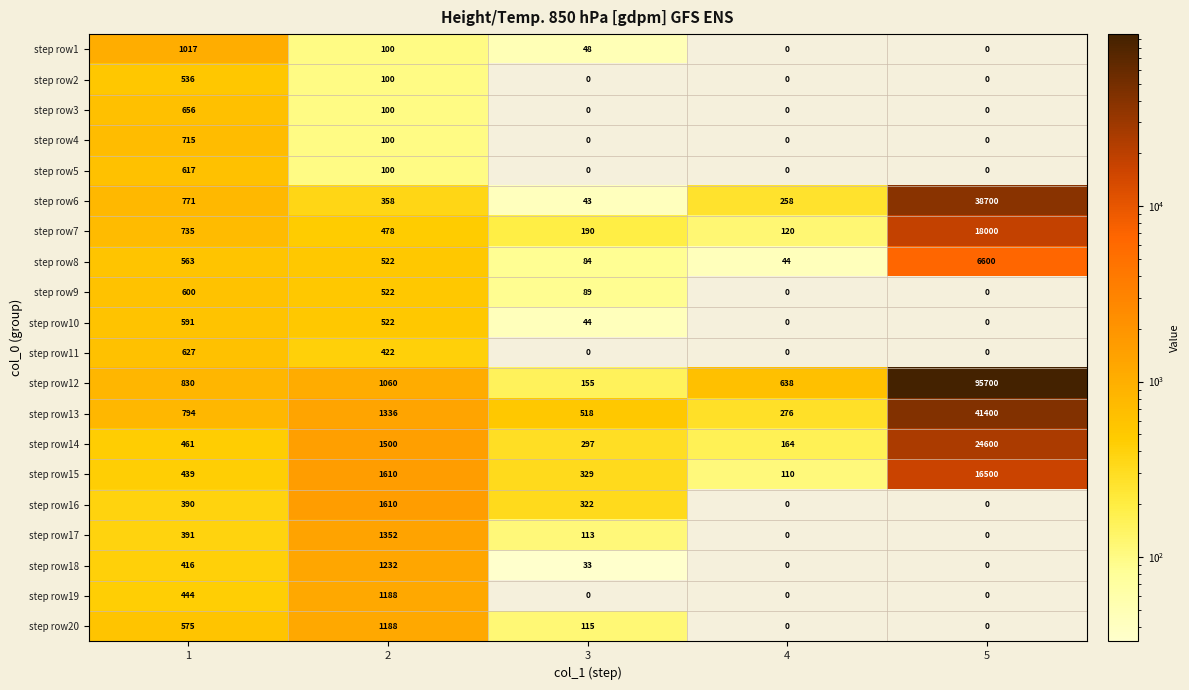

Rank the categories by step row13 value from highest to lowest.

5, 2, 1, 3, 4